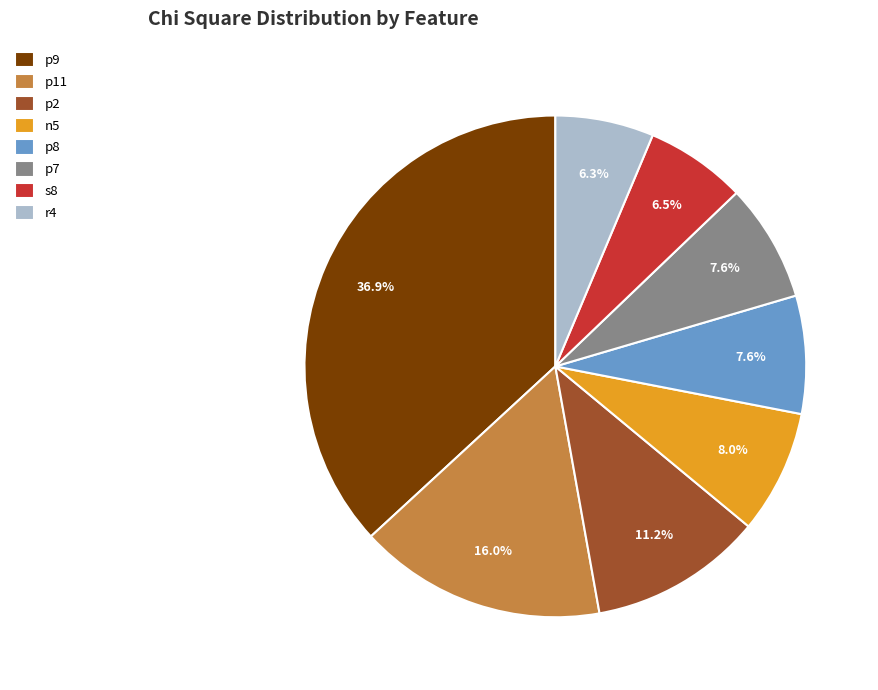

Is there a majority slice in this chart?

No